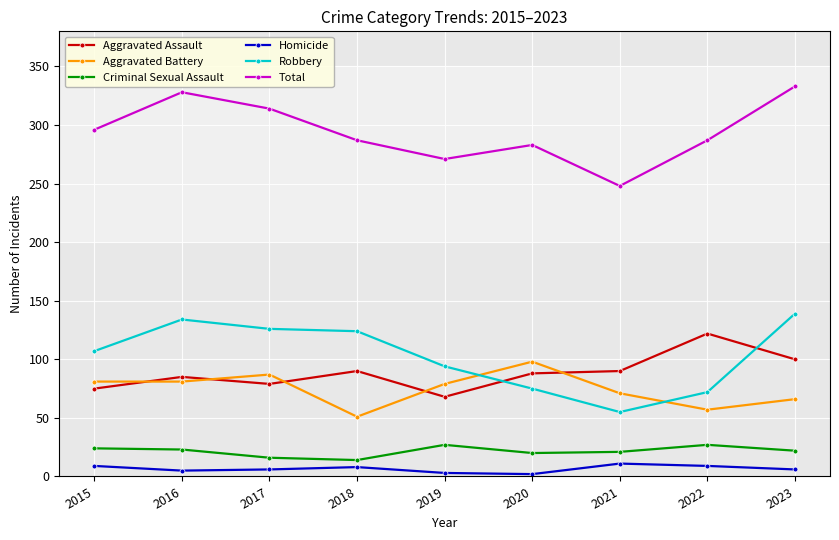

What is the sum of all Aggravated Assault values?

797